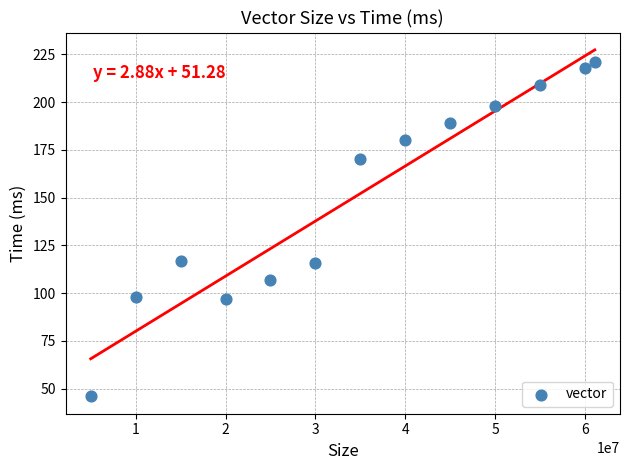

What is the range of Y values (max minus min)?

175